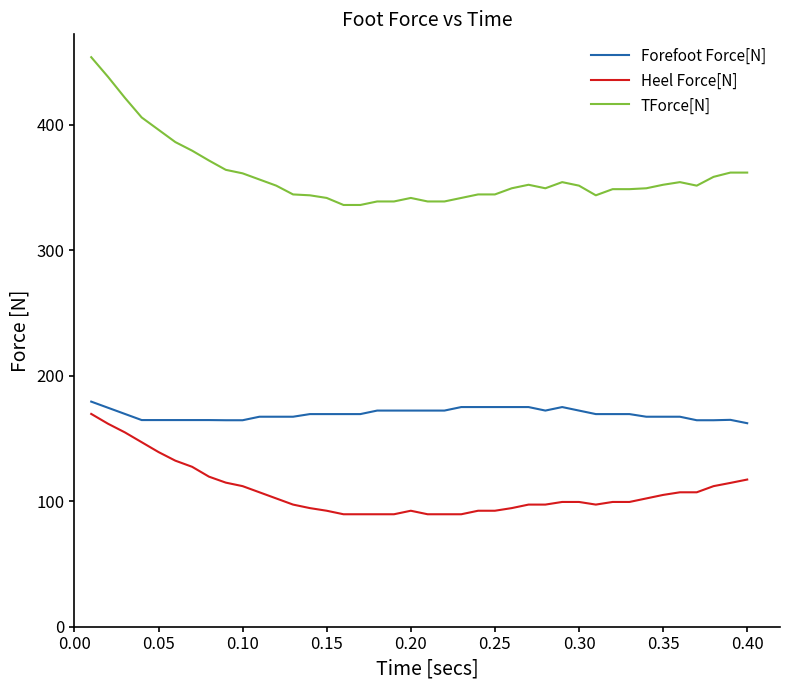

At how many categories does at least one series exceed 103?

40